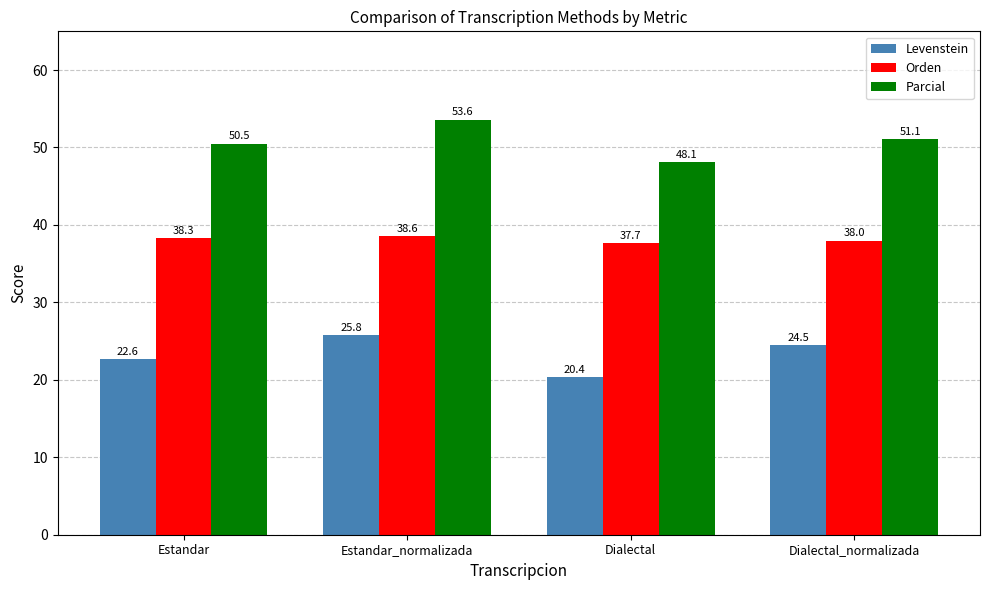

Which series has the largest range (max minus min)?

Parcial